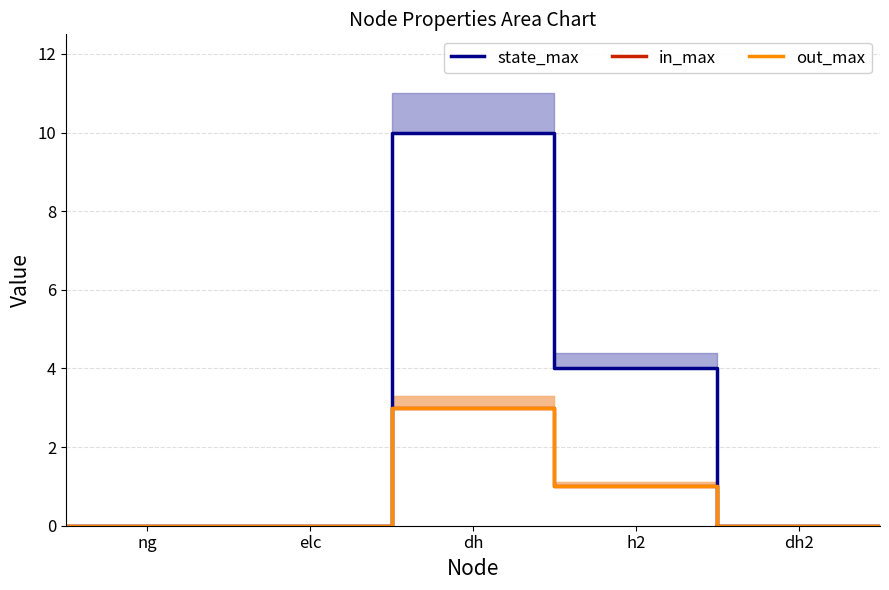

At which label is state_max closest to 5?

h2